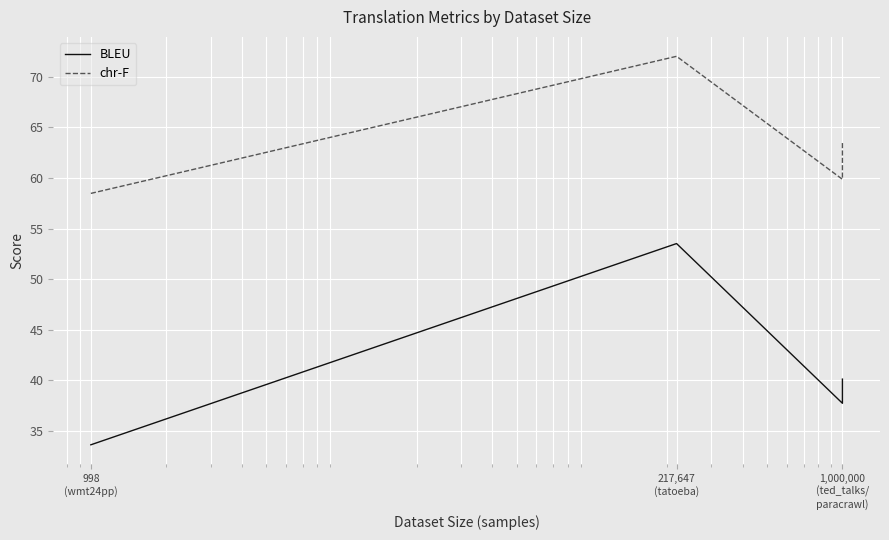

True or false: chr-F and BLEU cross at least once.

False